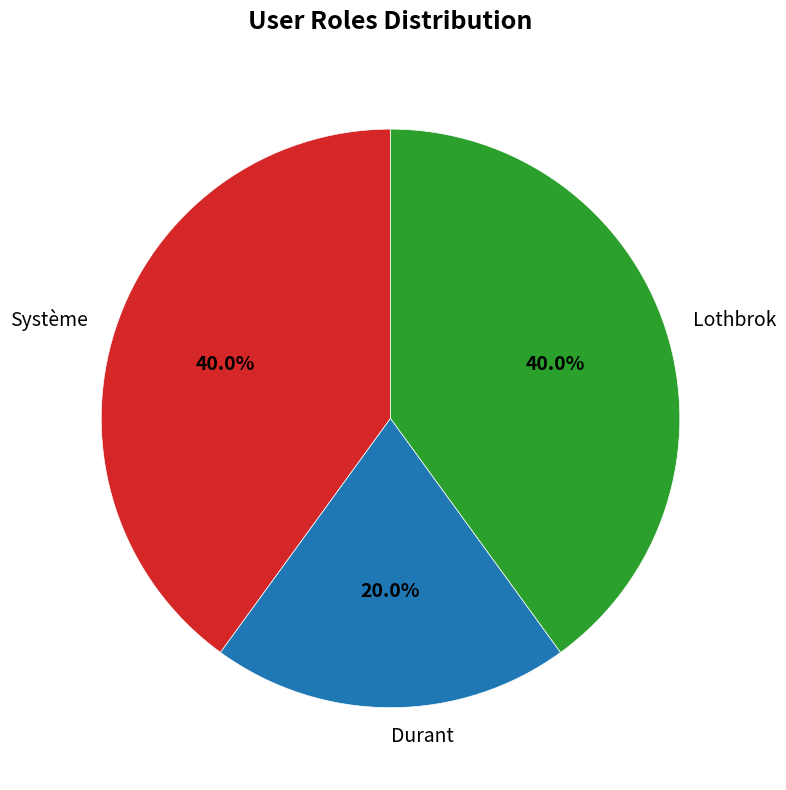

Does Durant represent more than half of the total?

No